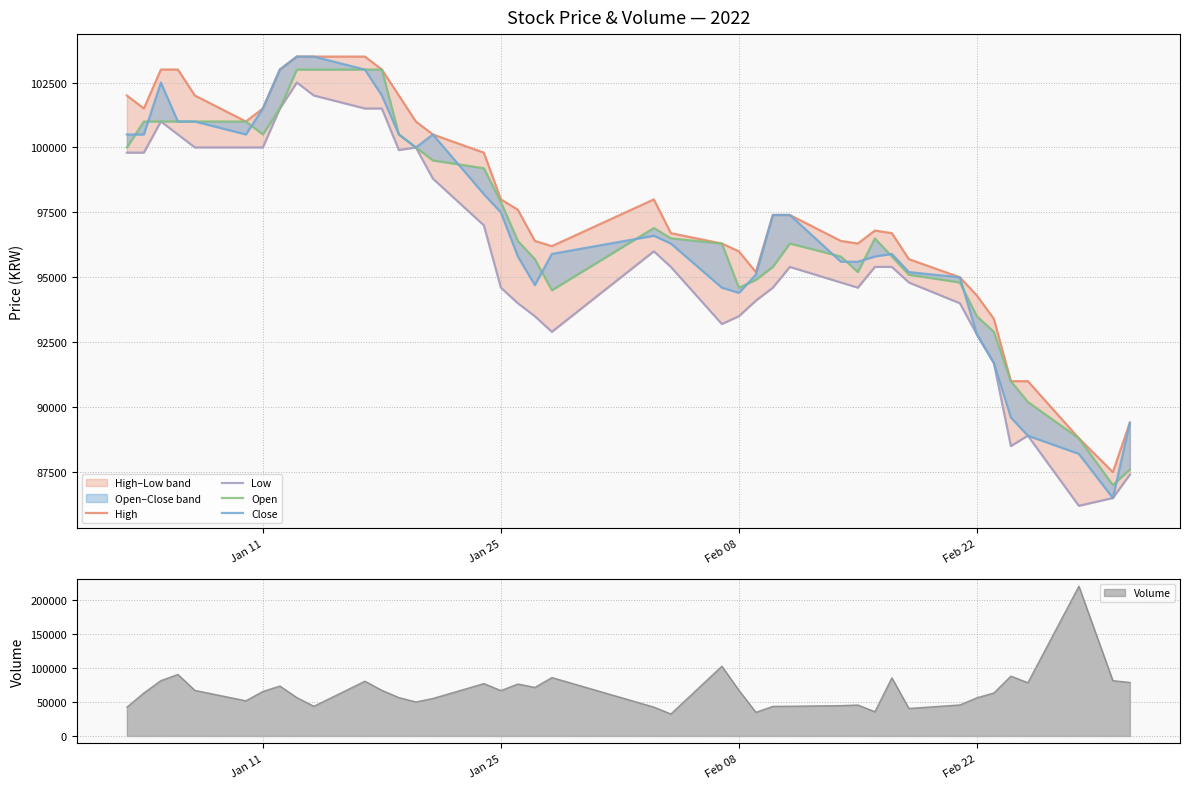

What is the value of the Low point at the 37th from the left?

88900